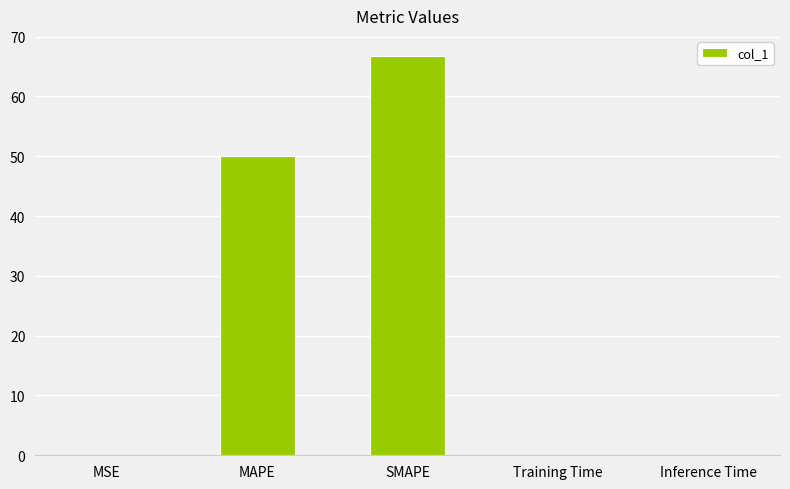

Are the bars horizontal?

No